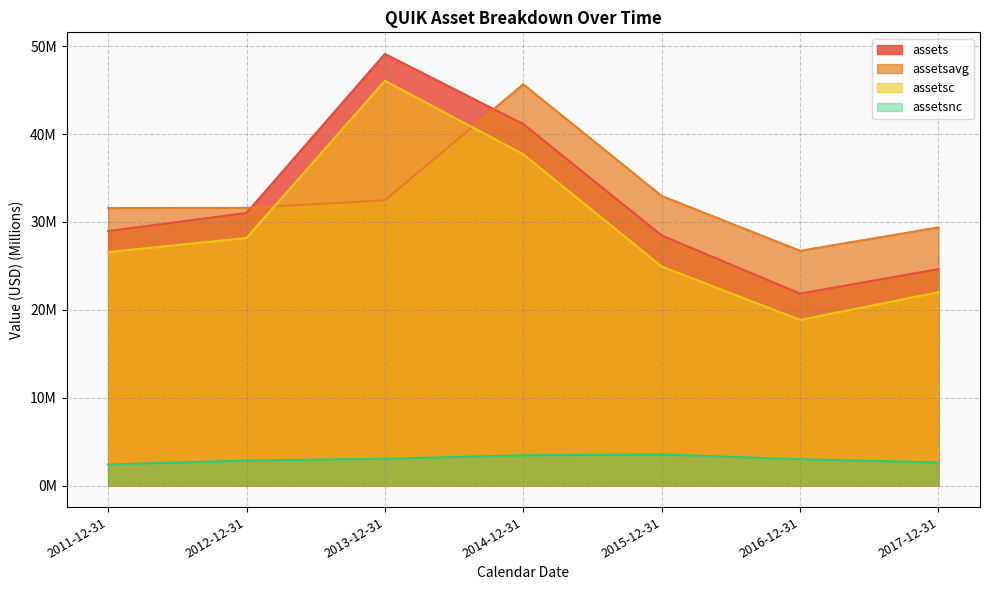

What is the approximate value of assetsavg at 2015-12-31?

33.0